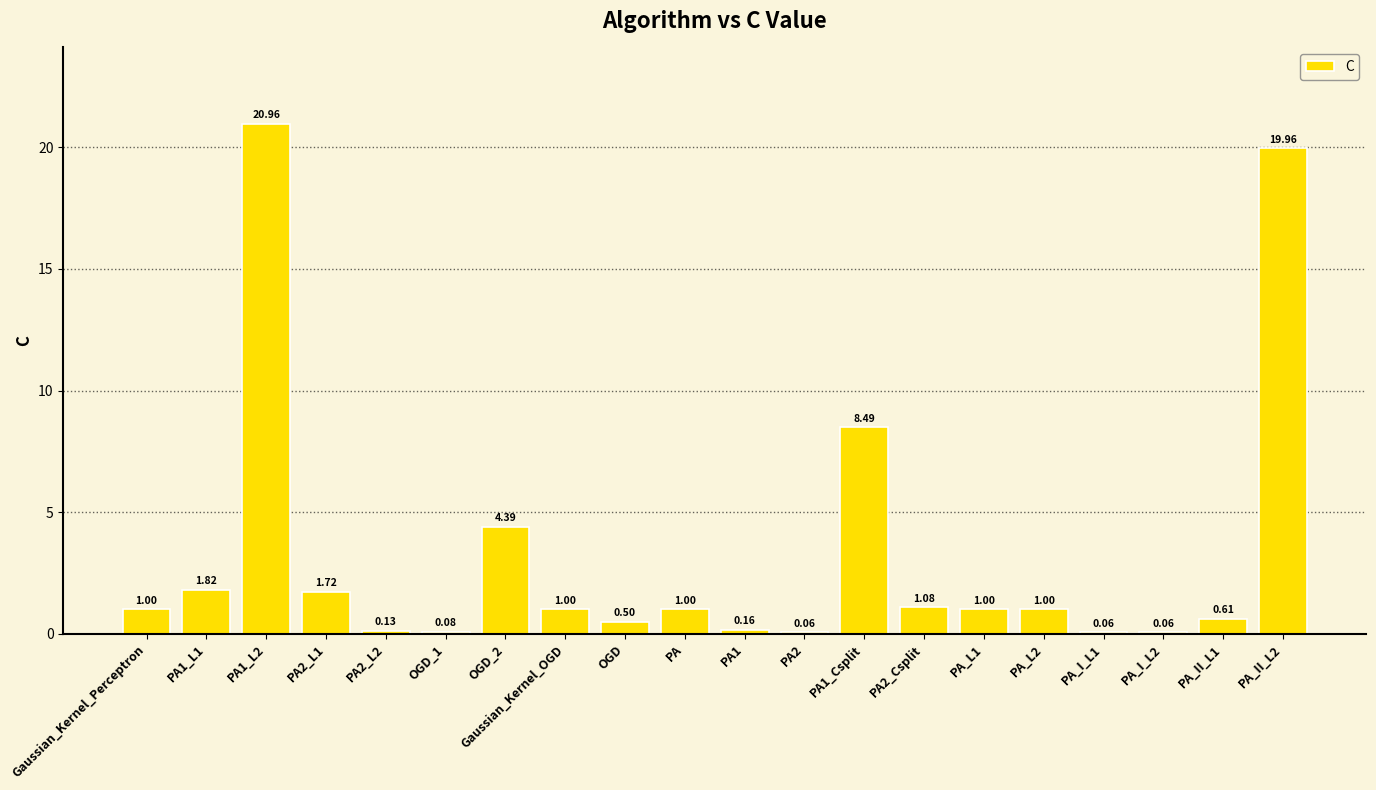

How many distinct data groups are displayed?

1